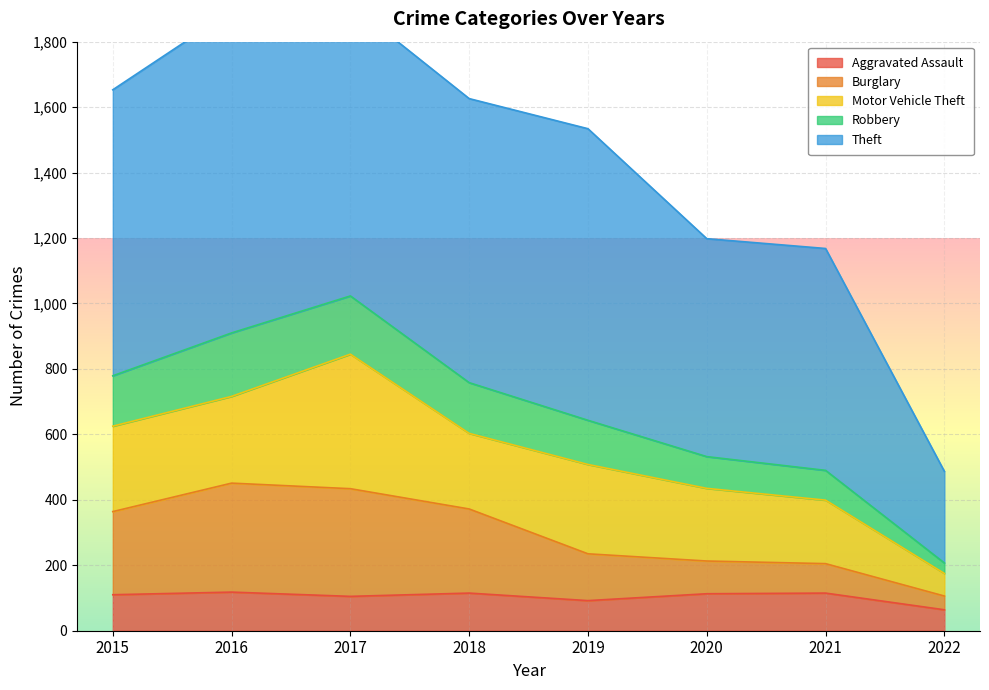

The Aggravated Assault series shows 115 at 2021. True or false?

True